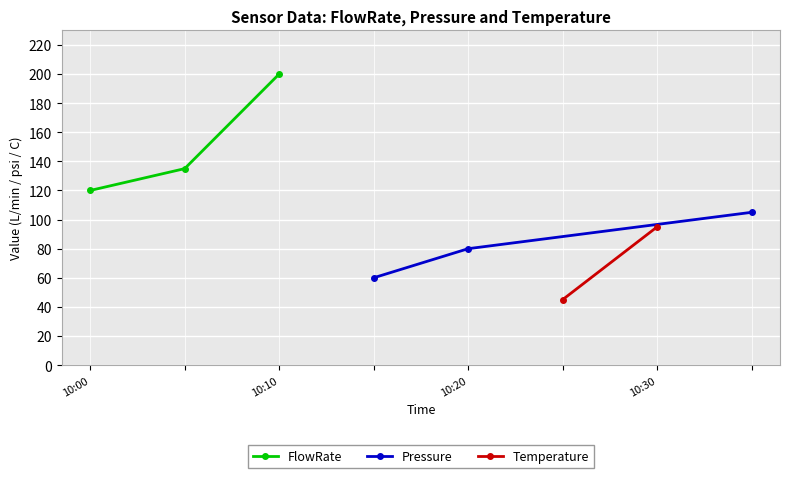

What is the value of the Pressure point at the 3rd from the left?

105